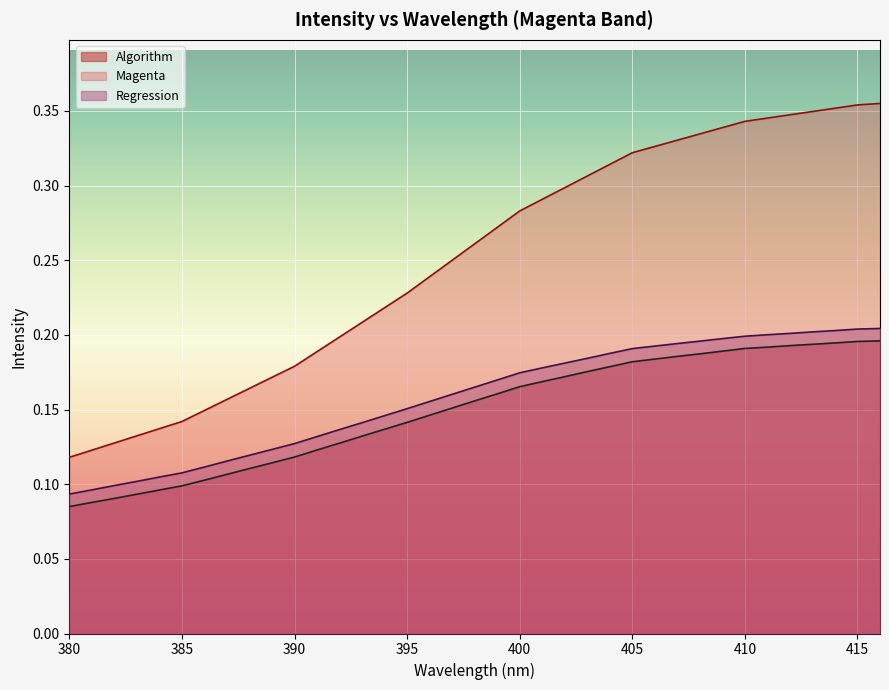

List the series in order of their peak value, highest first.

Magenta, Regression, Algorithm